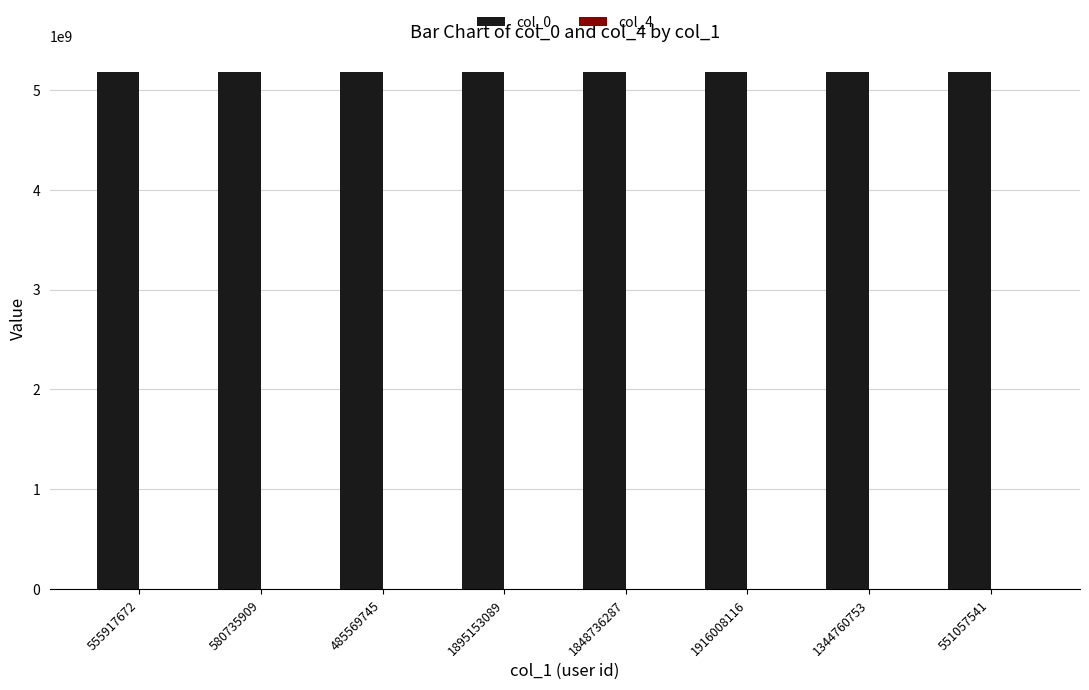

What is the greatest value displayed?

5179881013